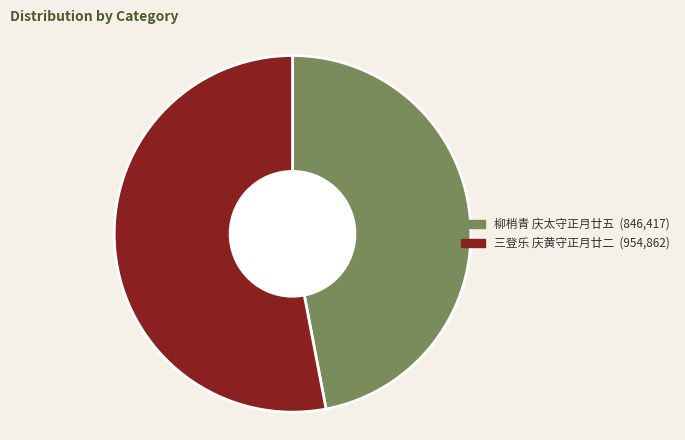

Which slice is the smallest?

柳梢青 庆太守正月廿五